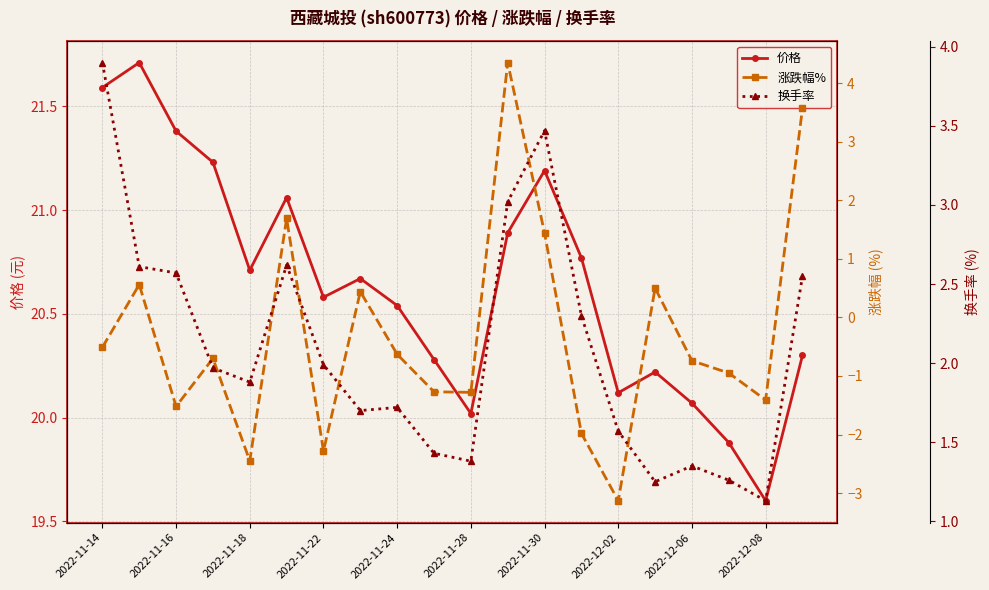

What is the greatest value displayed?

21.7